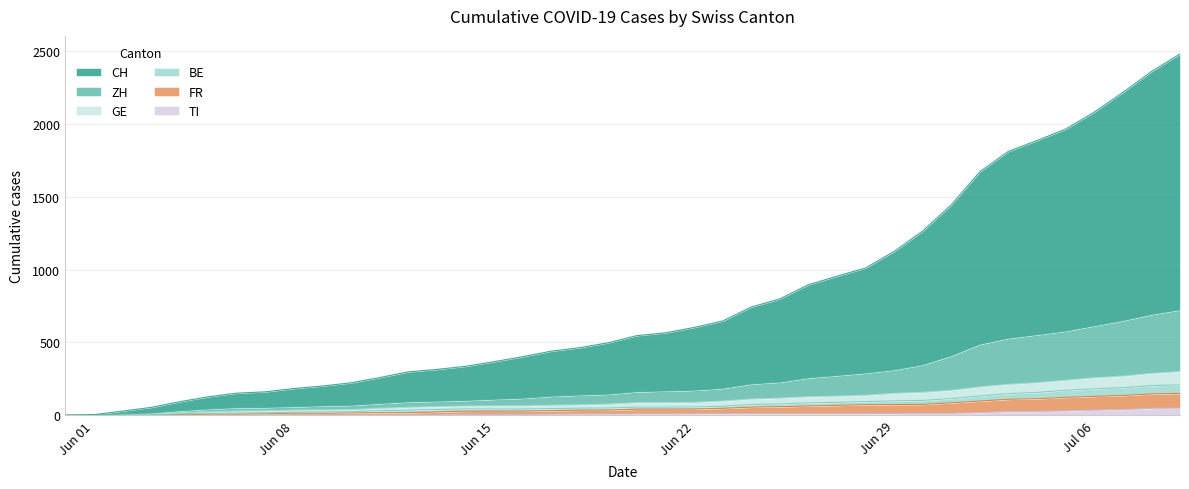

What are all the series names shown in the legend?

CH, ZH, GE, BE, FR, TI